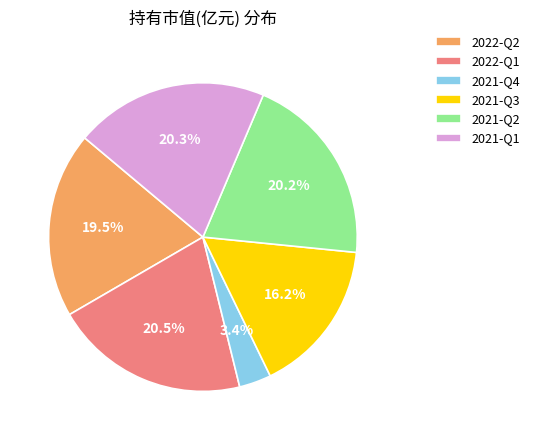

Count the number of slices in the pie.

6